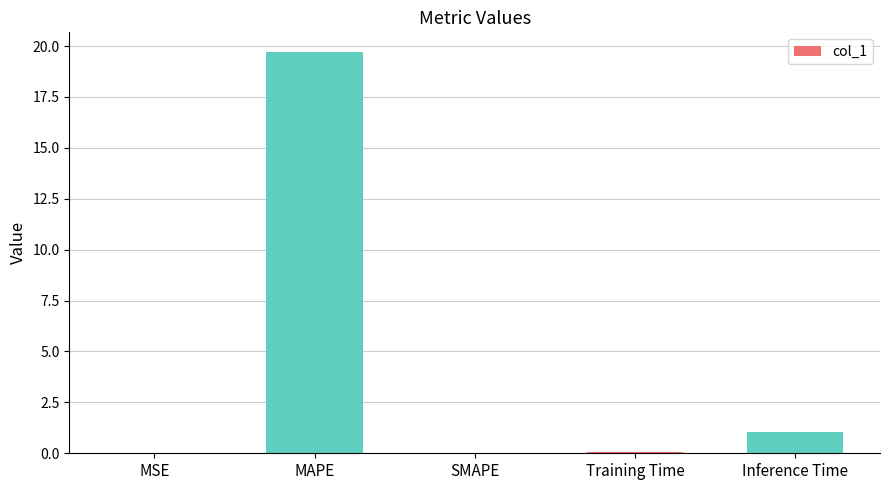

How many categories are shown in the chart?

5